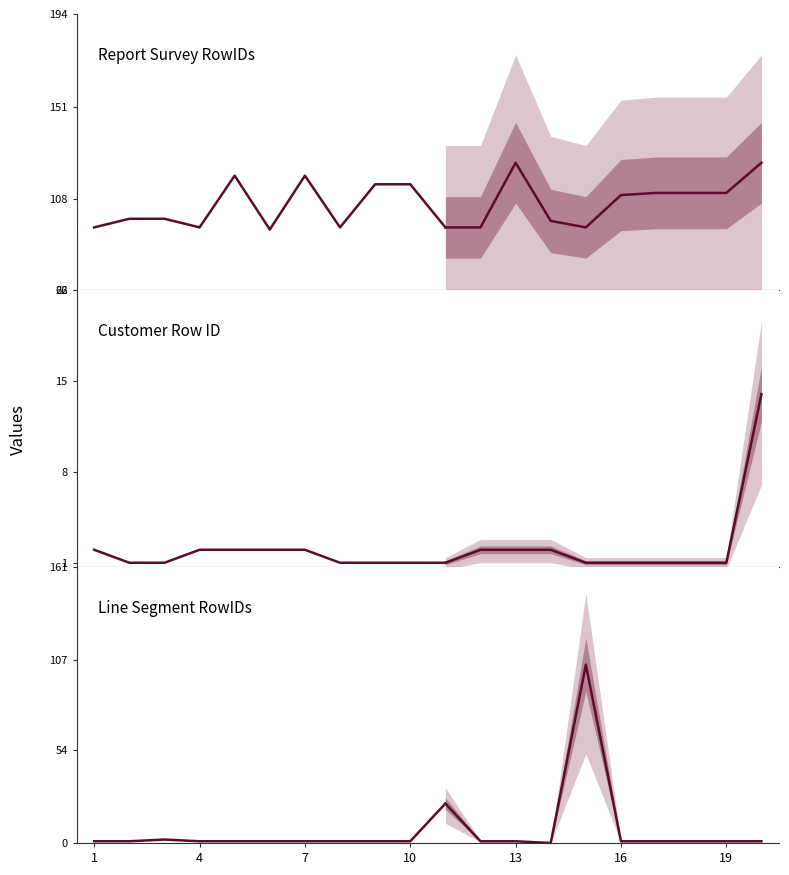

List the series in order of their peak value, lowest first.

Customer Row ID, Line Segment RowIDs, Report Survey RowIDs